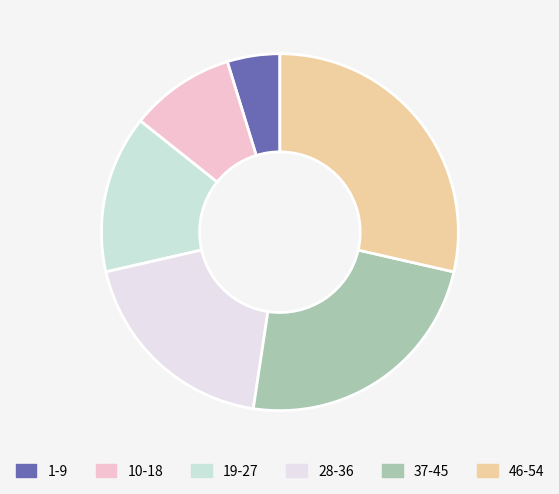

What is the ratio of the value at 19-27 to the value at 1-9?

3.0